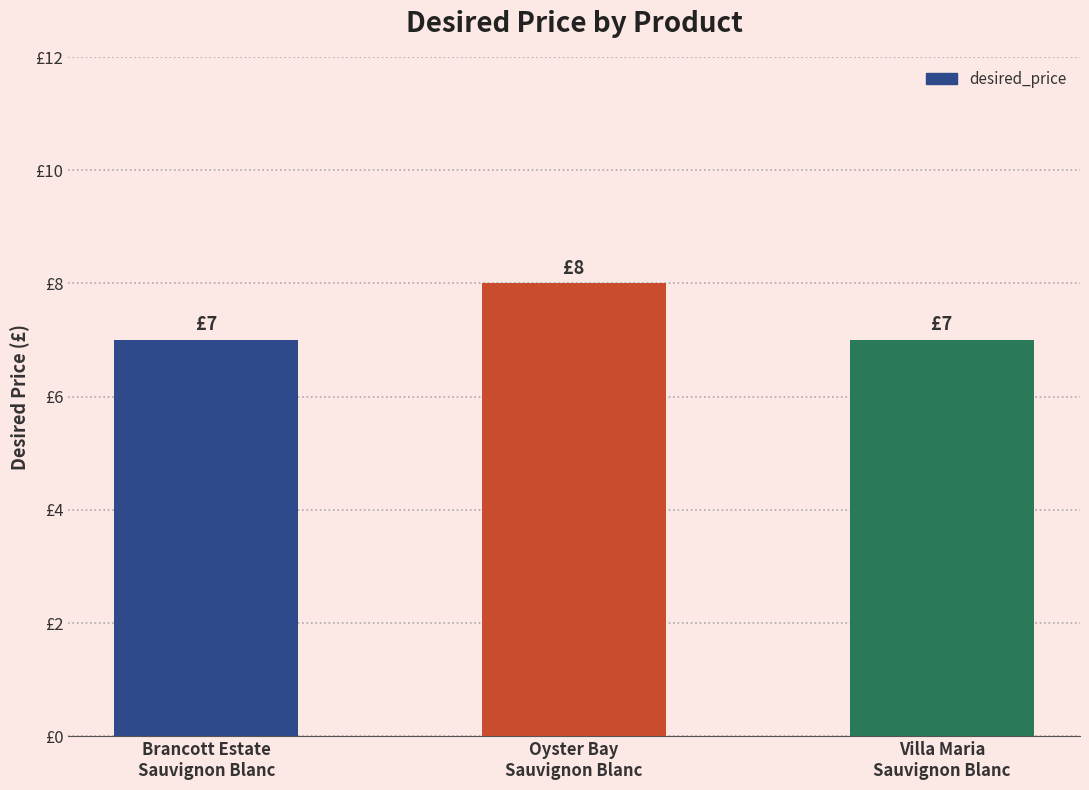

At which label is the value closest to 7?

Brancott Estate
Sauvignon Blanc